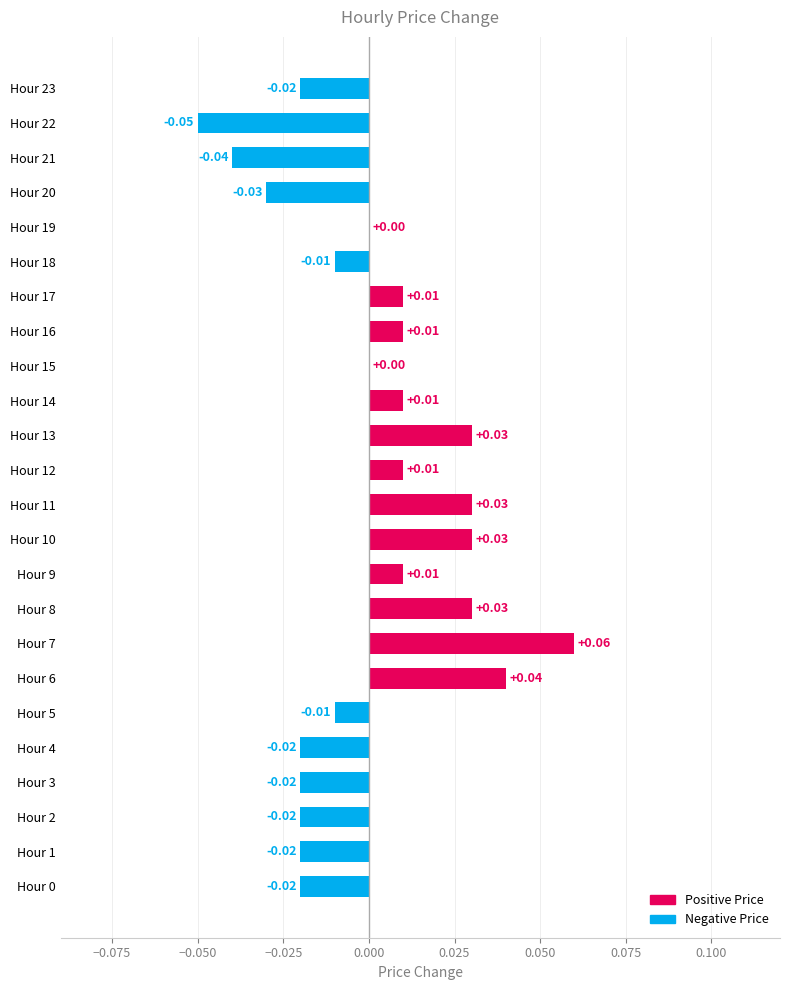

Which has a higher value, Hour 14 or Hour 3?

Hour 14